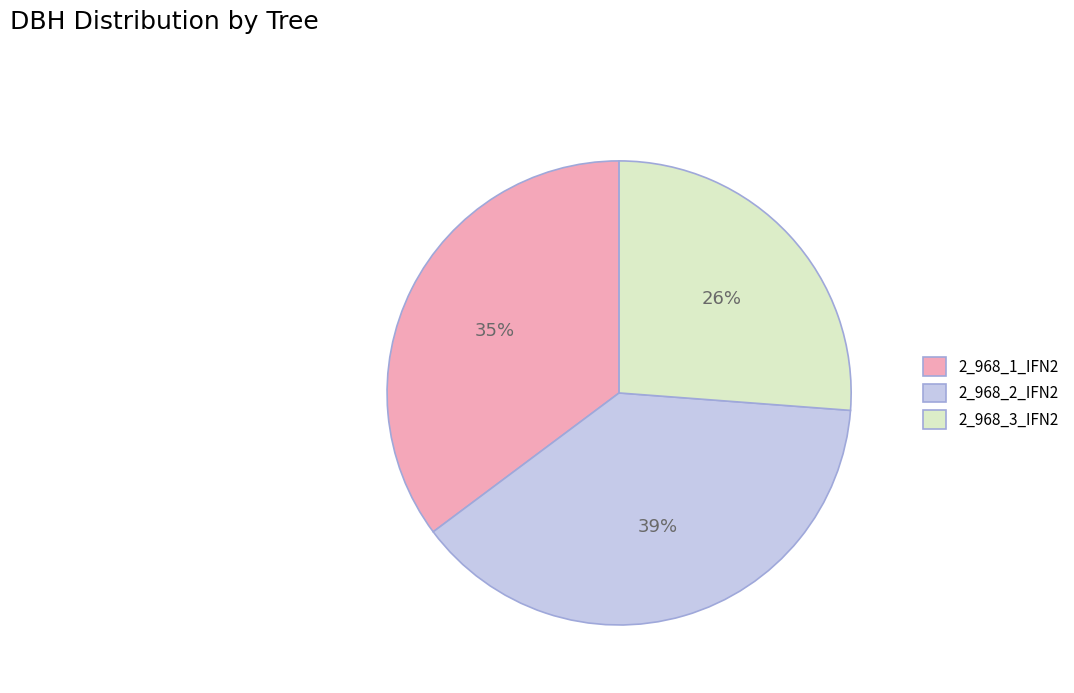

How many slices are in this pie chart?

3